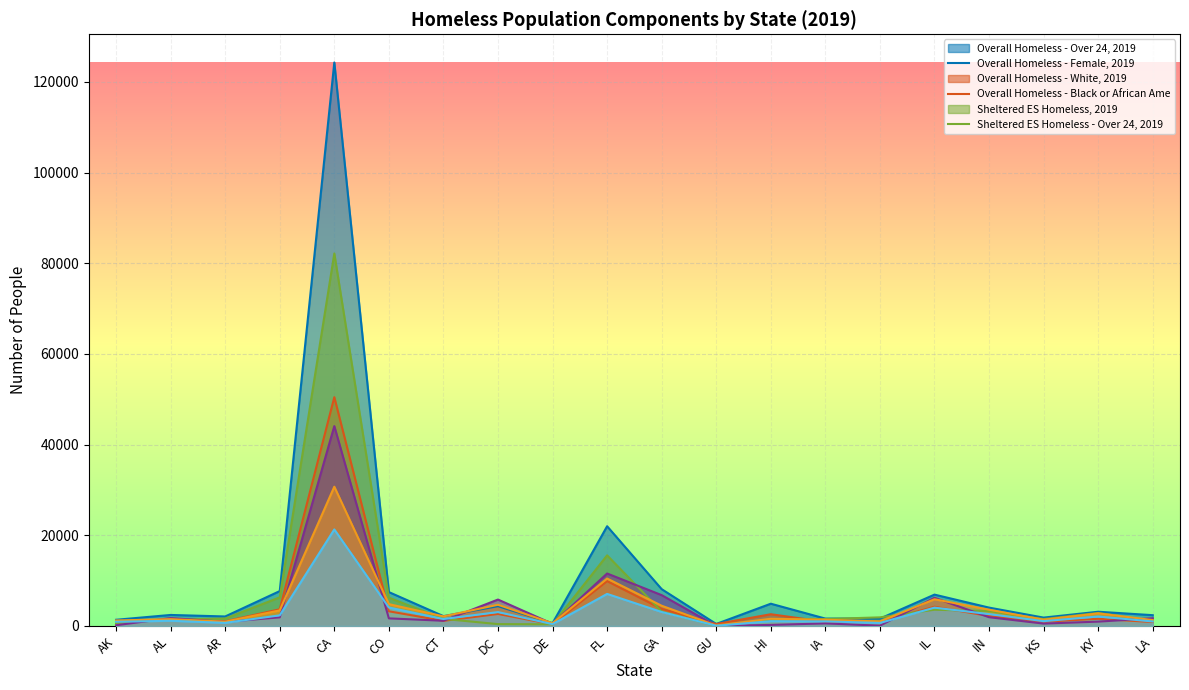

What is the label of the 19th point from the right?

AL